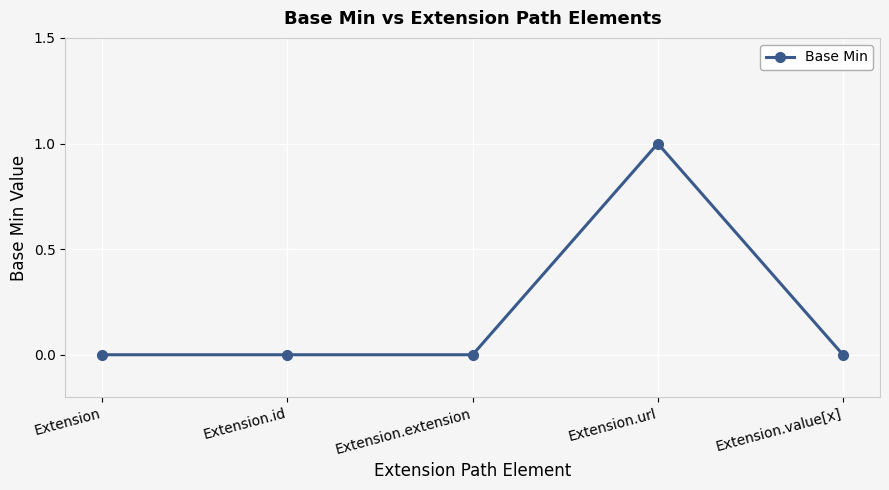

What is the label of the 5th point from the left?

Extension.value[x]